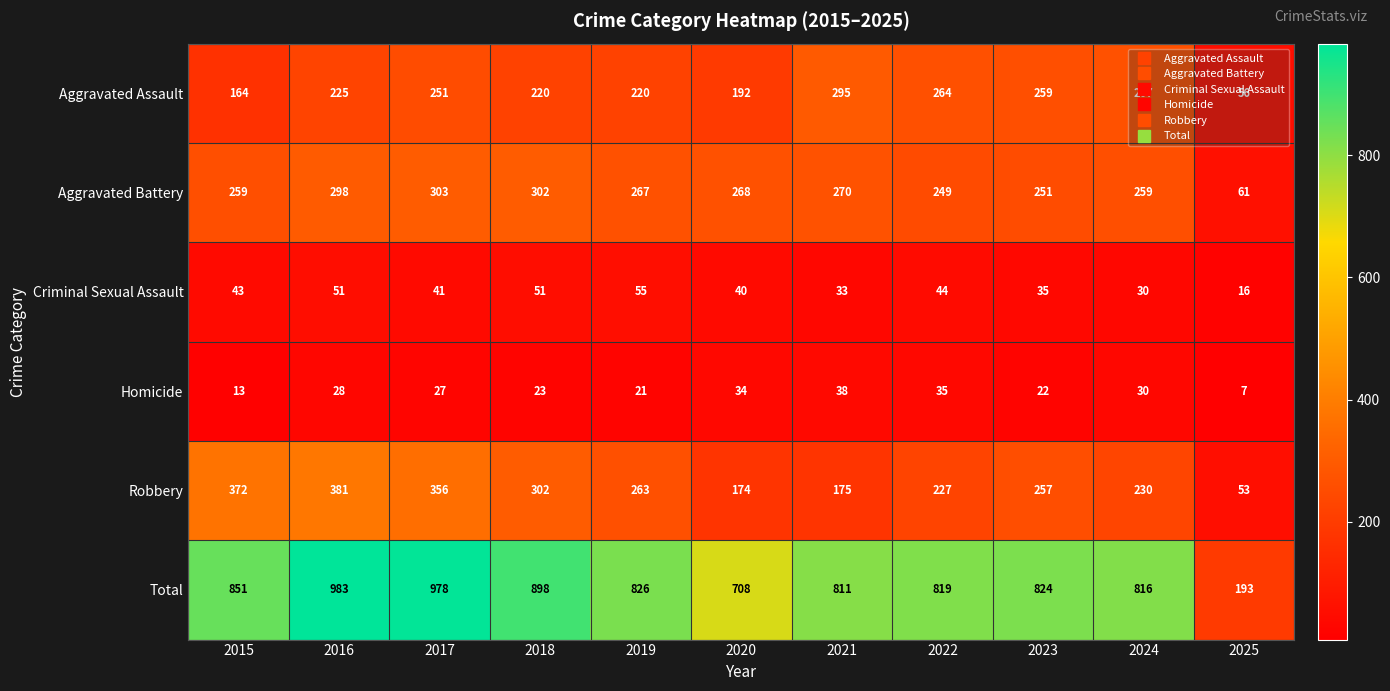

Between 2020 and 2025, which series saw the biggest shift?

Total